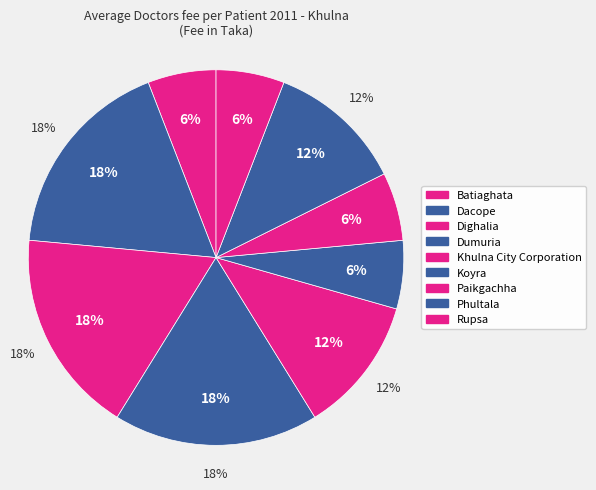

Is the sum of Batiaghata and Dacope greater than half?

No